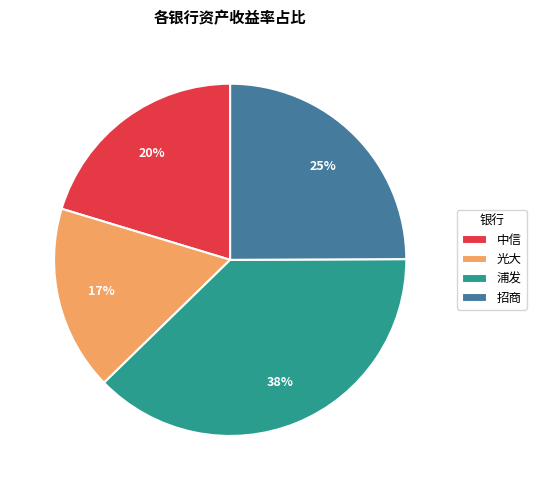

Between 招商 and 中信, which is larger?

招商